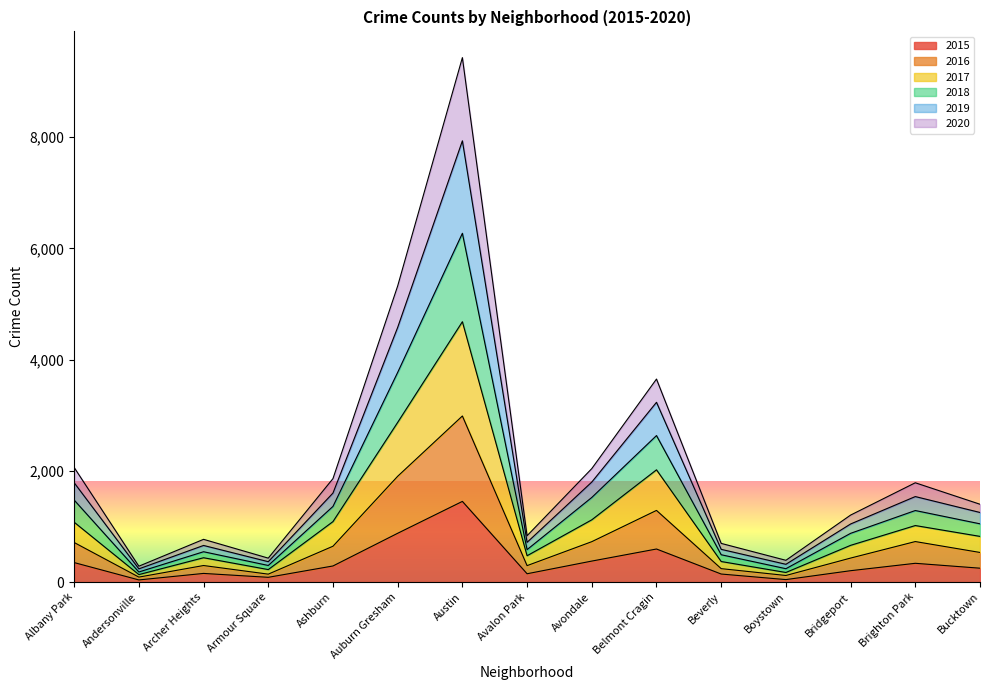

At which category is the sum across all series the highest?

Austin